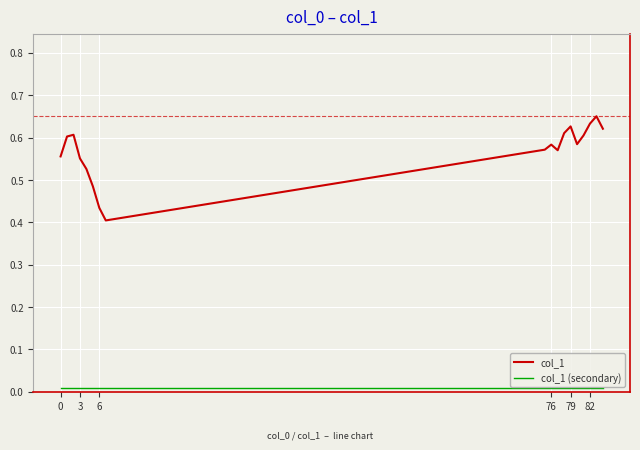

True or false: col_1 (secondary) and col_1 cross at least once.

False